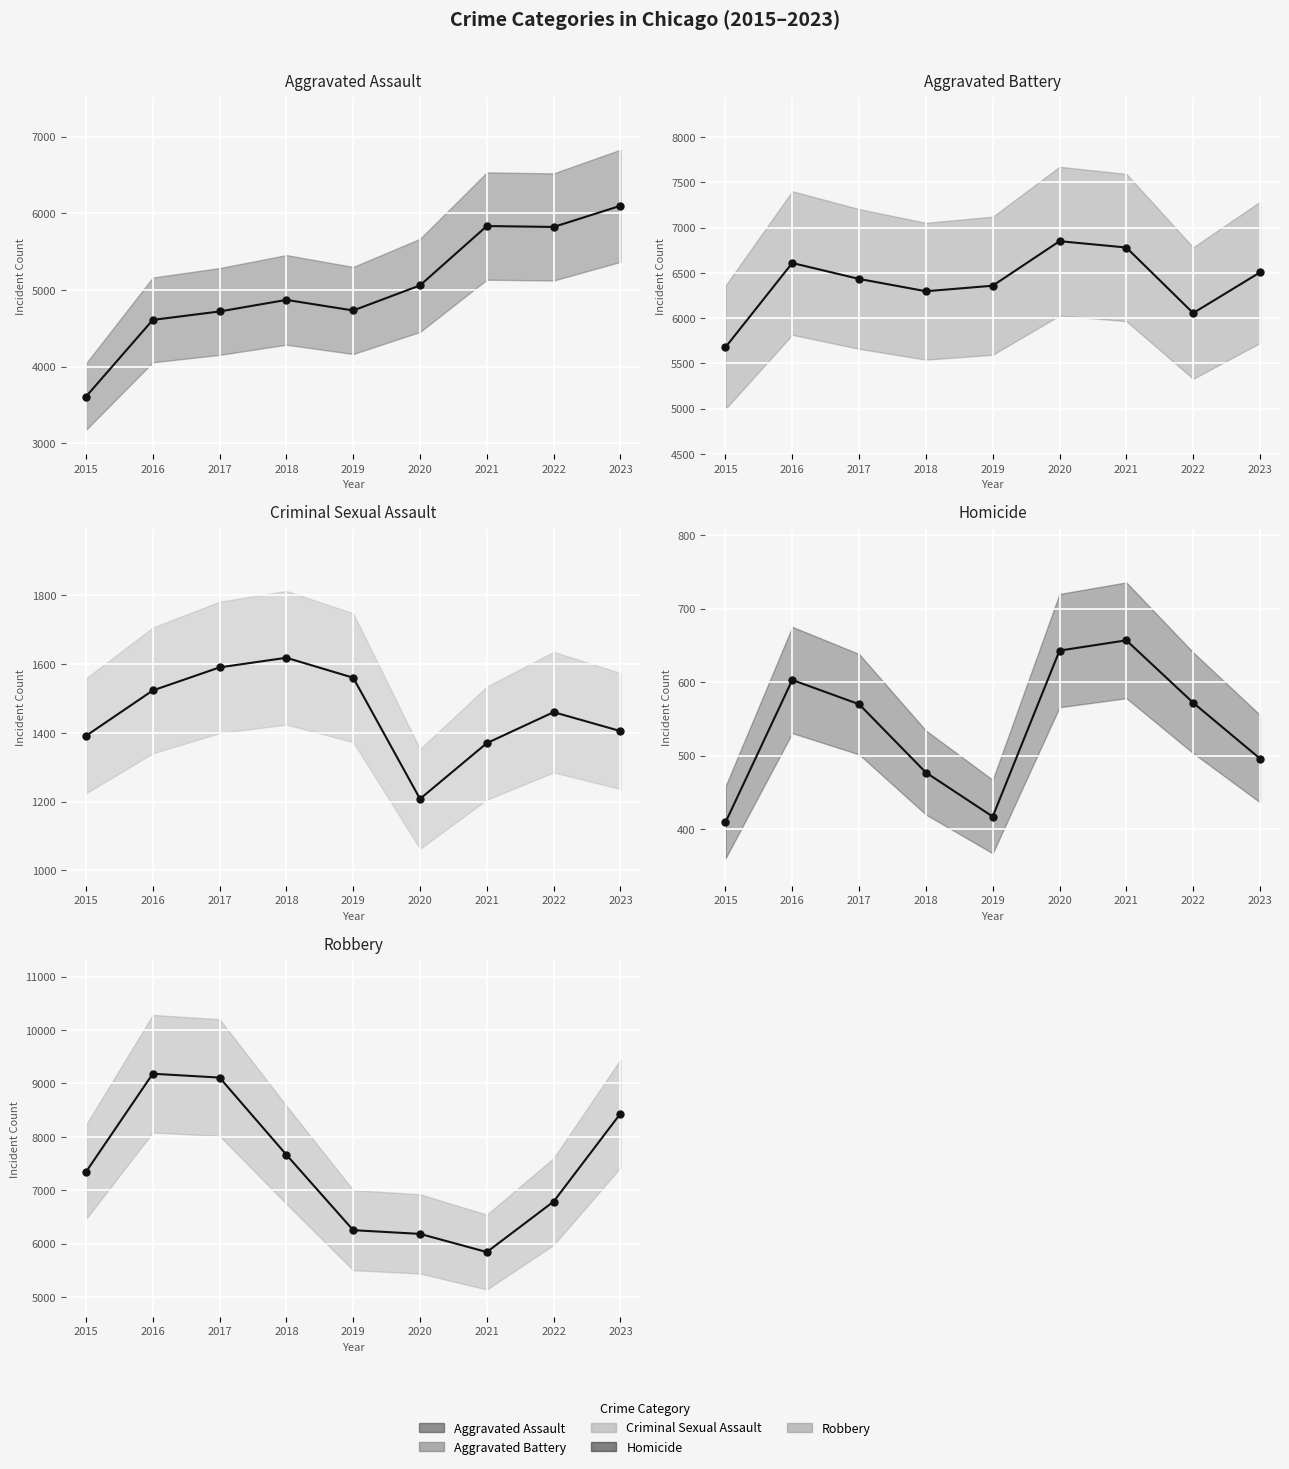

Reading left to right, what are all the values shown in this chart?

Aggravated Assault: 2015=3608	2016=4609	2017=4719	2018=4870	2019=4732	2020=5059	2021=5833	2022=5821	2023=6097
Aggravated Battery: 2015=5678	2016=6609	2017=6433	2018=6297	2019=6358	2020=6850	2021=6780	2022=6056	2023=6505
Criminal Sexual Assault: 2015=1391	2016=1523	2017=1590	2018=1618	2019=1560	2020=1208	2021=1370	2022=1460	2023=1405
Homicide: 2015=409	2016=603	2017=570	2018=477	2019=417	2020=643	2021=657	2022=572	2023=496
Robbery: 2015=7342	2016=9182	2017=9110	2018=7664	2019=6252	2020=6182	2021=5842	2022=6788	2023=8436